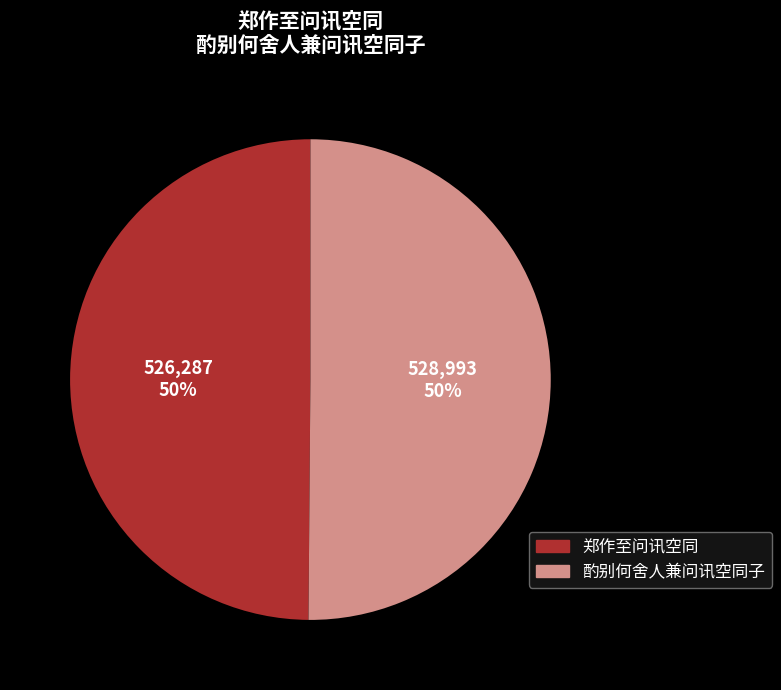

The 郑作至问讯空同 slice represents 44% of the pie. True or false?

False